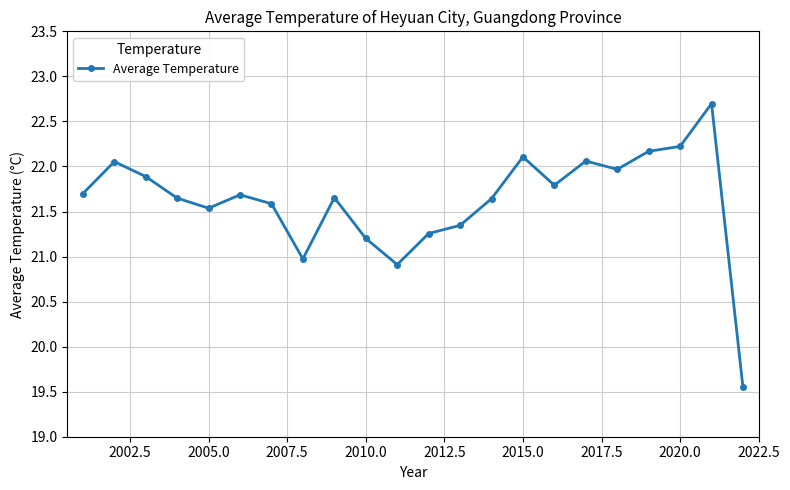

What is the difference between the second highest and minimum values?

2.7